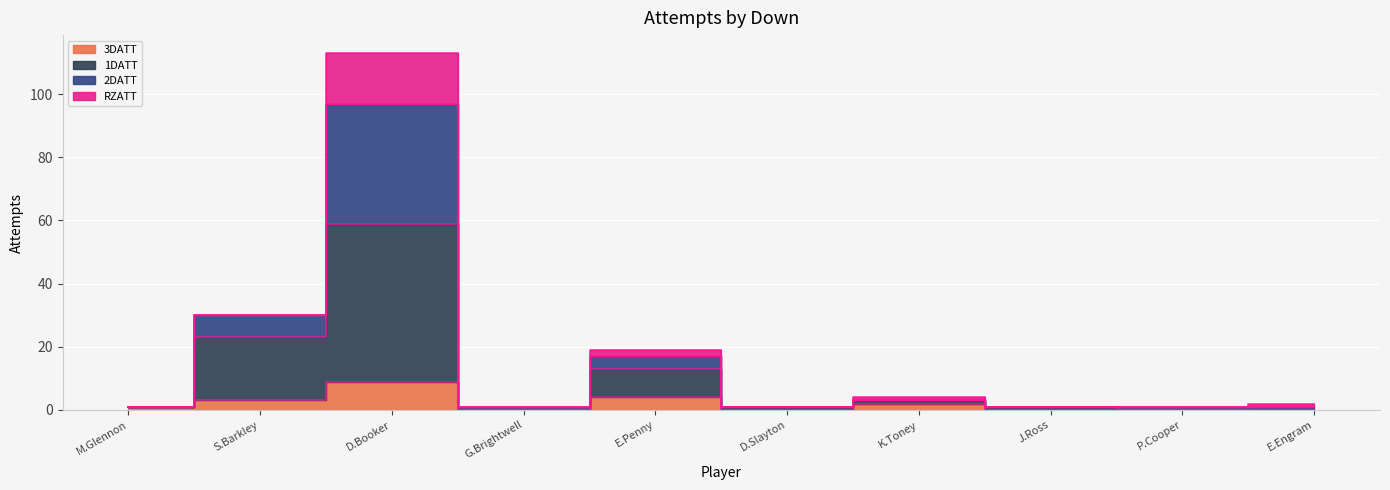

Is this an area chart (filled region under the line)?

No